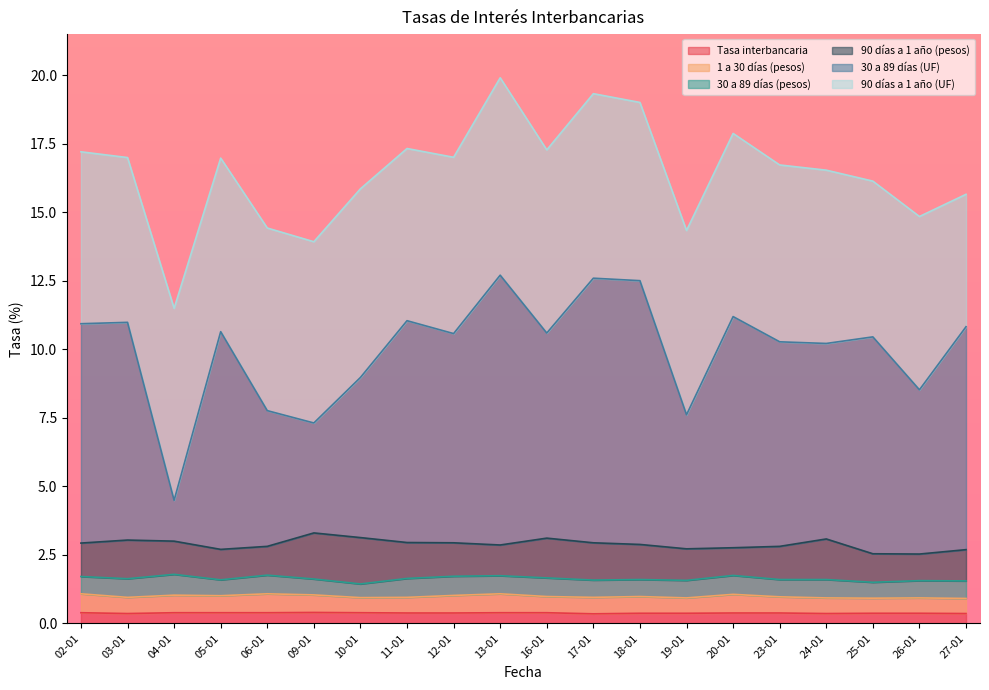

What are all the series names shown in the legend?

Tasa interbancaria, 1 a 30 días (pesos), 30 a 89 días (pesos), 90 días a 1 año (pesos), 30 a 89 días (UF), 90 días a 1 año (UF)